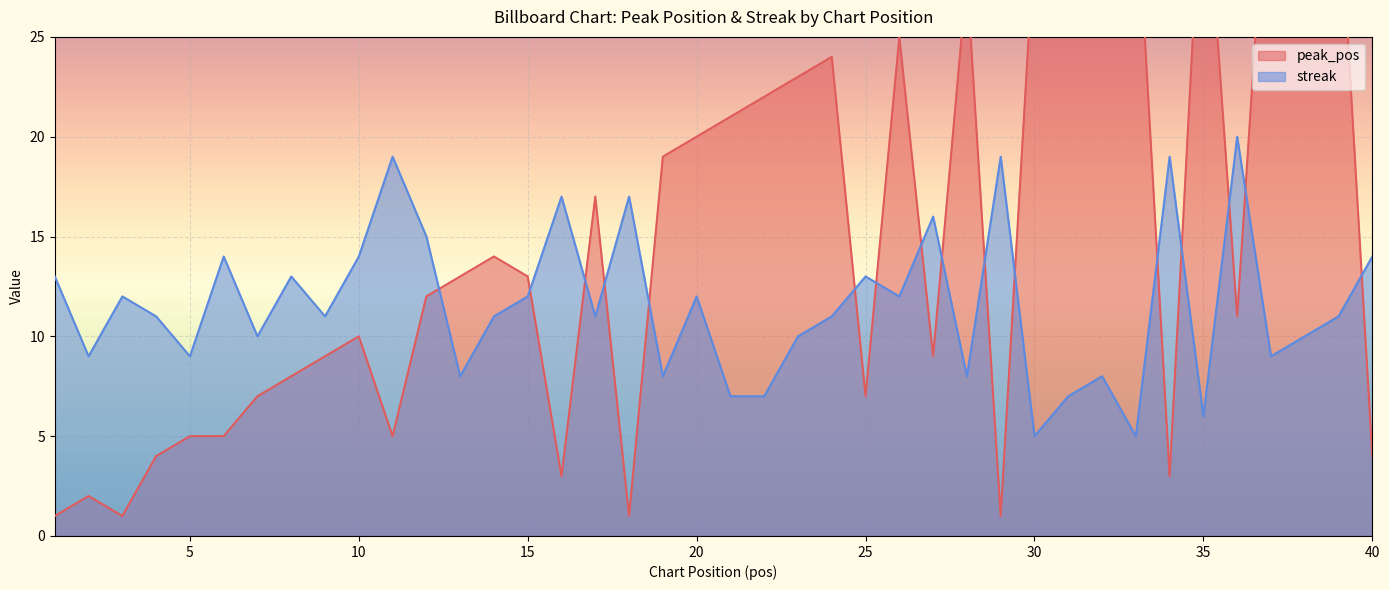

What is the maximum value shown in the chart?

38